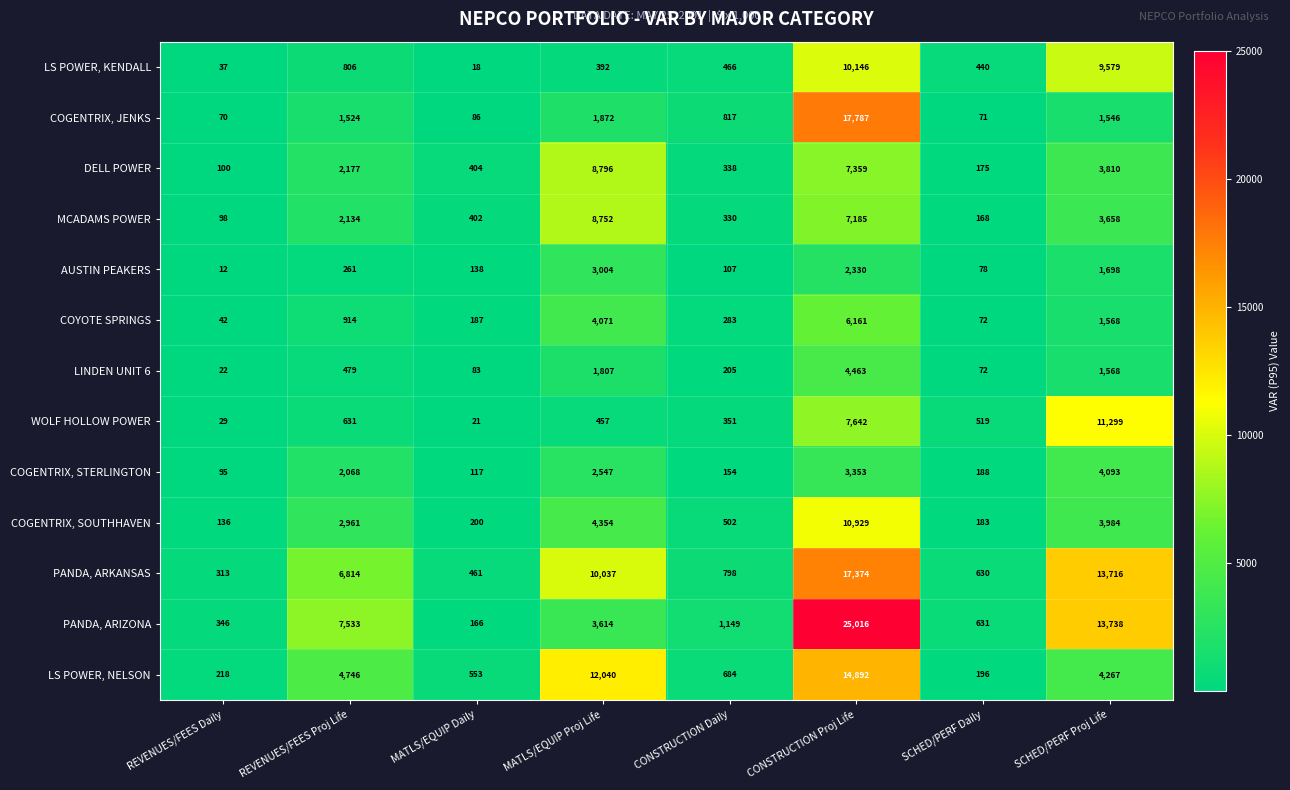

Which series changed the most between MATLS/EQUIP Proj Life and SCHED/PERF Proj Life?

WOLF HOLLOW POWER